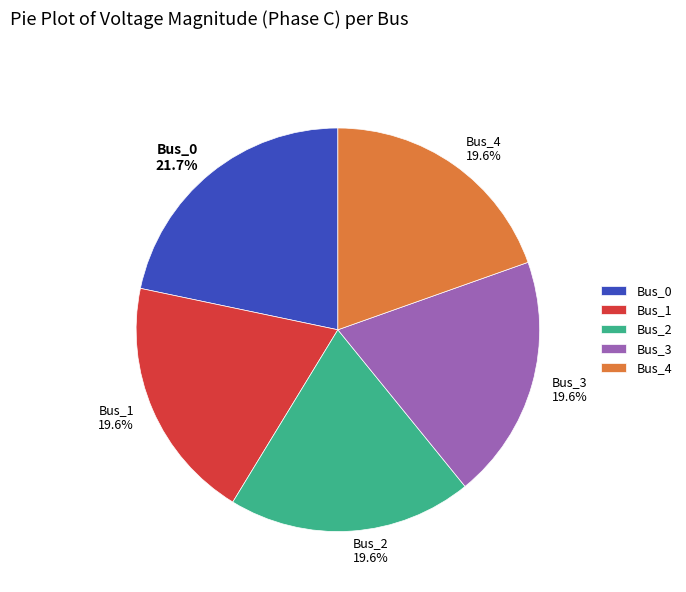

Does Bus_4 account for over 50% of the chart?

No